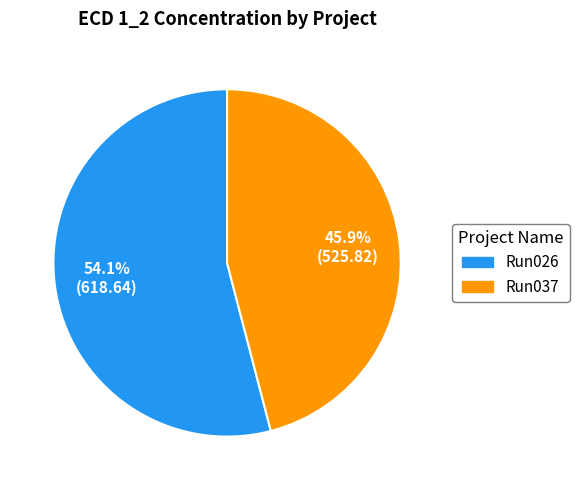

Is there a majority slice in this chart?

Yes